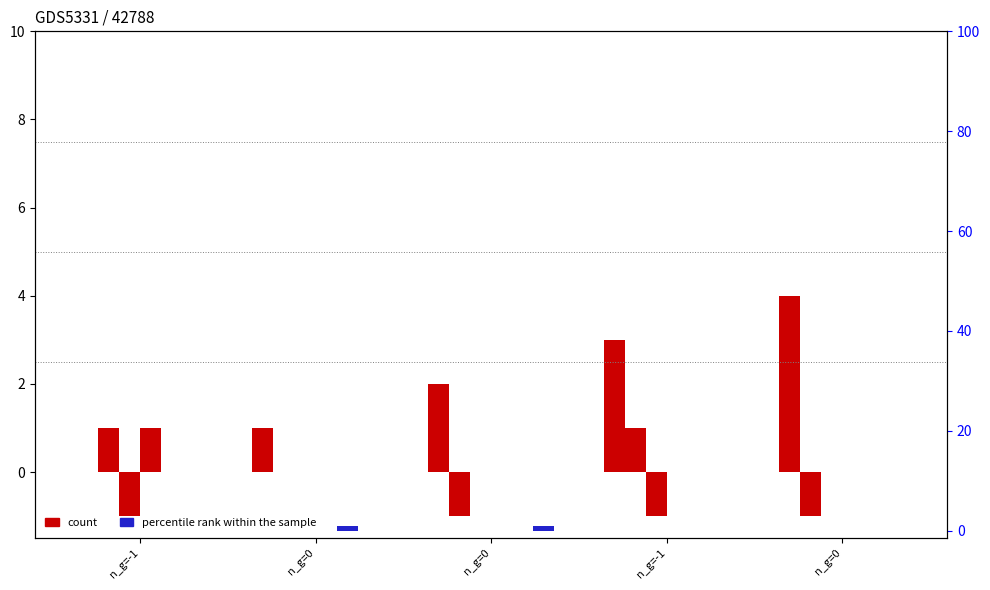

What is the greatest value displayed?

4